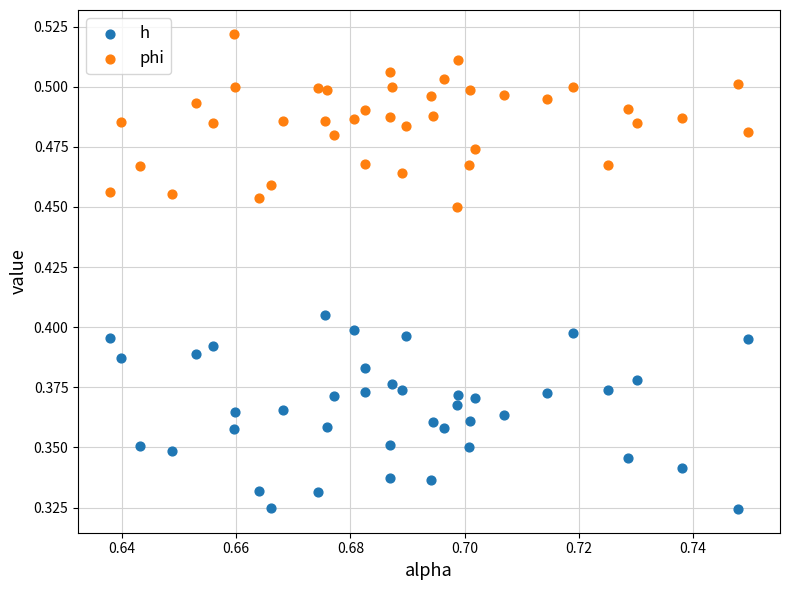

Which series has the largest Y range (max minus min)?

h